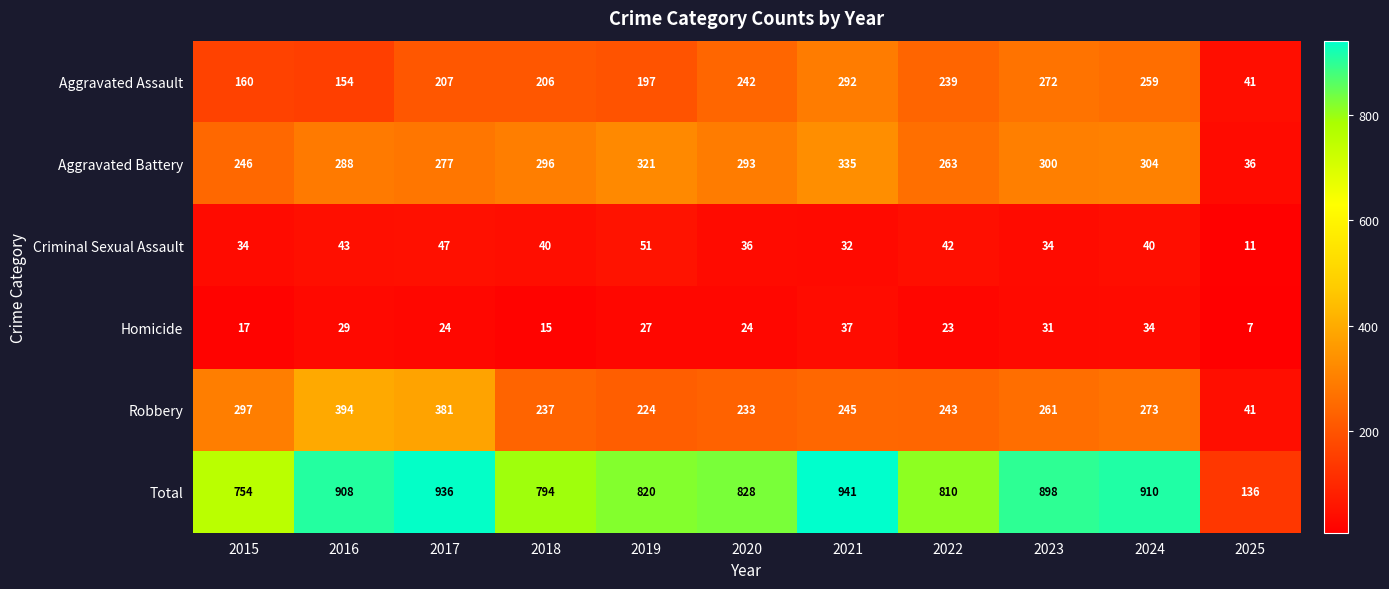

True or false: Aggravated Assault has a value of 154 at 2016.

True